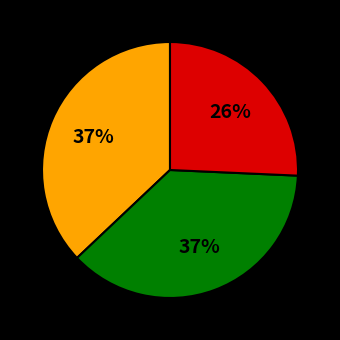

Is there any slice that represents more than half of the pie?

No